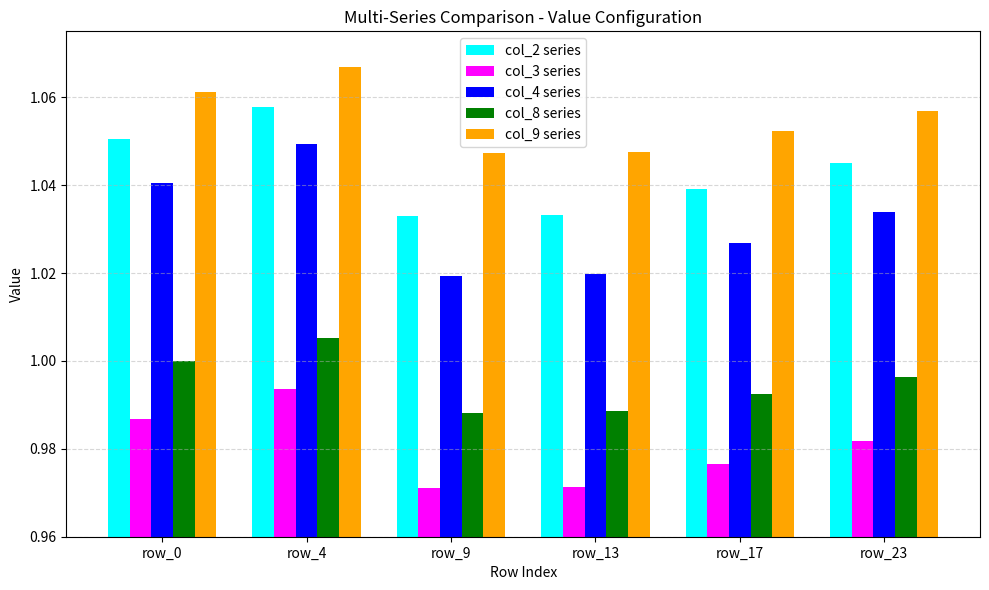

What is the sum of all col_2 series values?

6.3